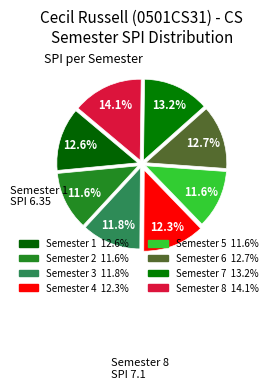

What is the total percentage of Semester 5 and Semester 2?

23.3%